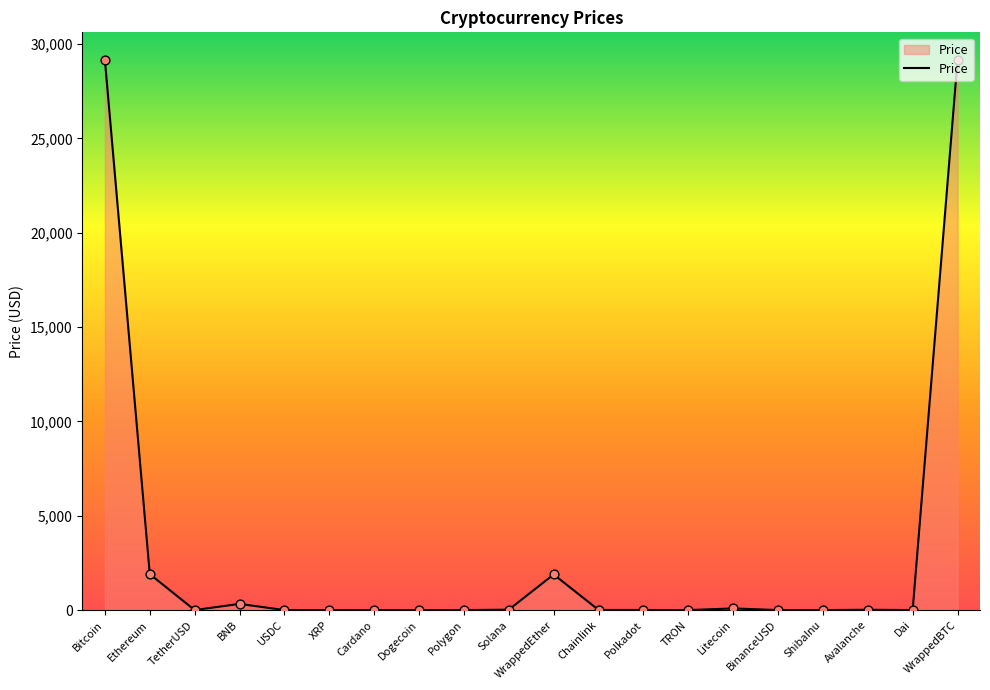

What is the ratio of the value at XRP to the value at TetherUSD?

0.5